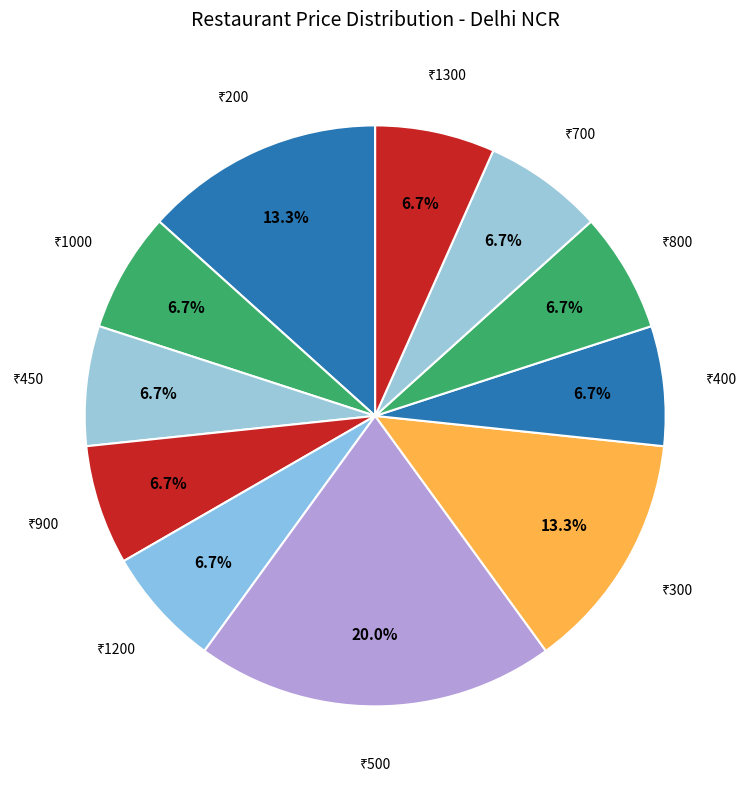

How many slices are in this pie chart?

11